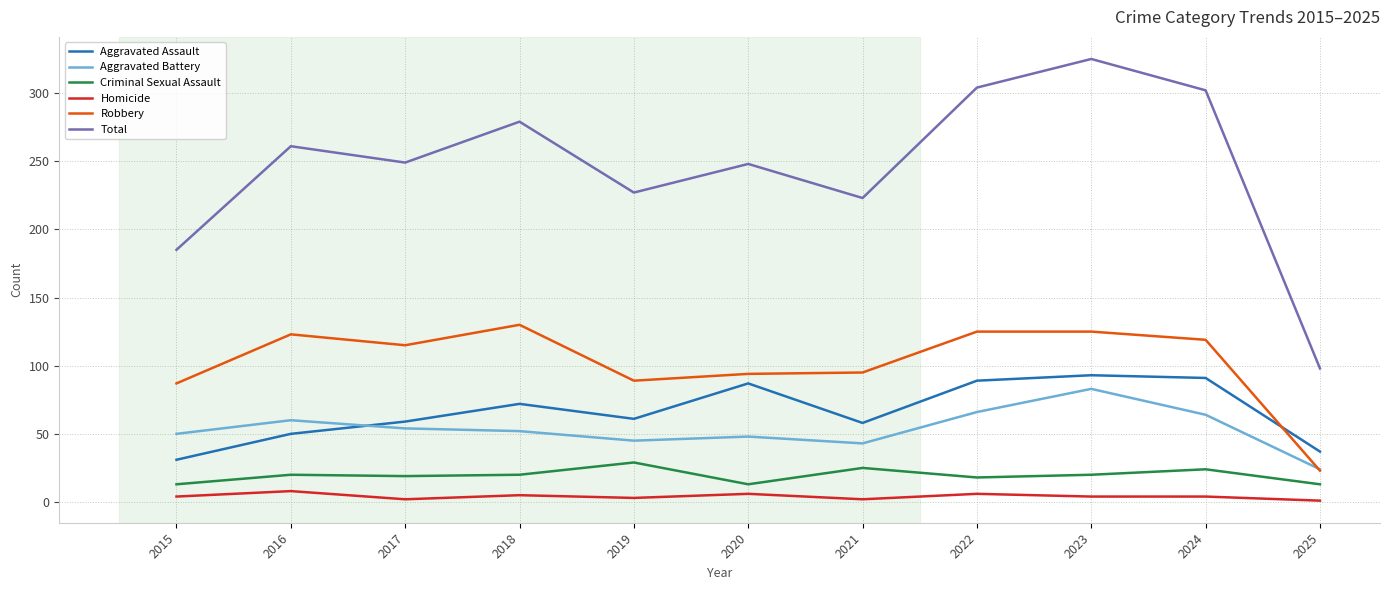

At 2024, list the series in order from largest to smallest.

Total, Robbery, Aggravated Assault, Aggravated Battery, Criminal Sexual Assault, Homicide